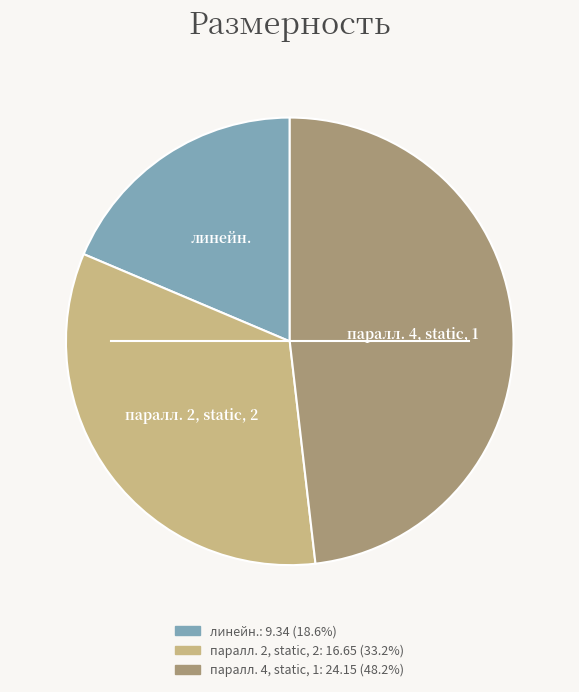

Rank the categories by value from lowest to highest.

линейн., паралл. 2, static, 2, паралл. 4, static, 1